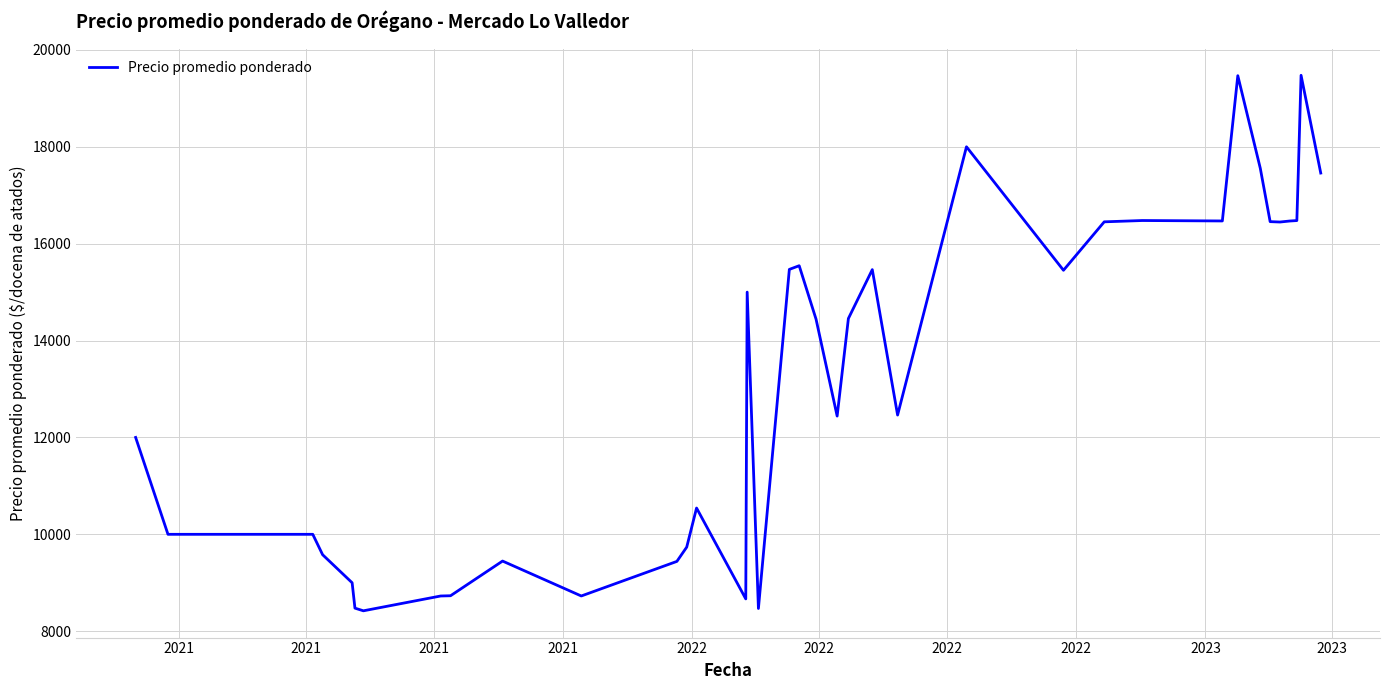

What is the difference between the maximum and minimum values?

11055